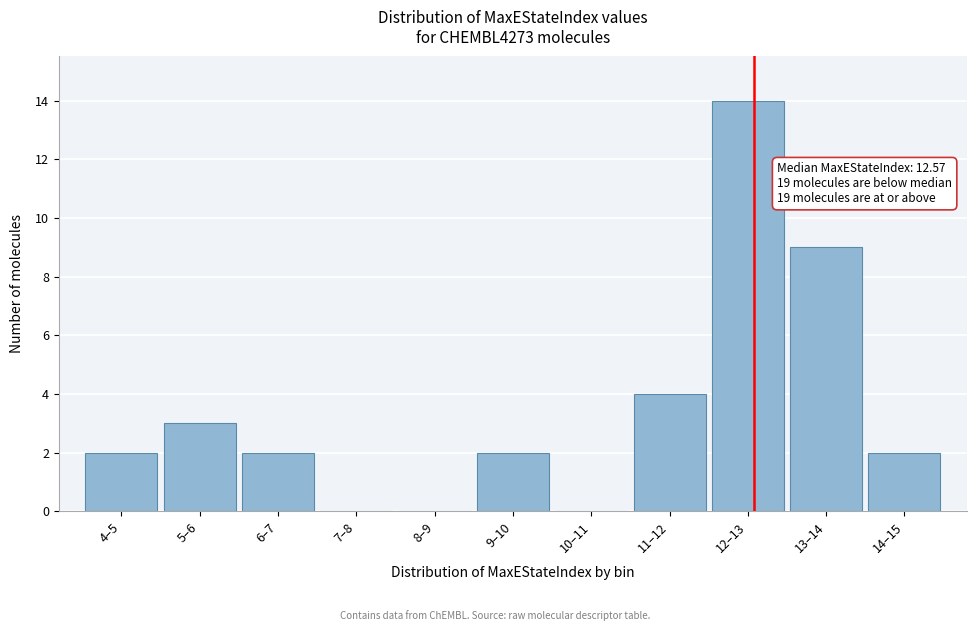

Reading left to right, what are all the values shown in this chart?

4–5=2	5–6=3	6–7=2	7–8=0	8–9=0	9–10=2	10–11=0	11–12=4	12–13=14	13–14=9	14–15=2